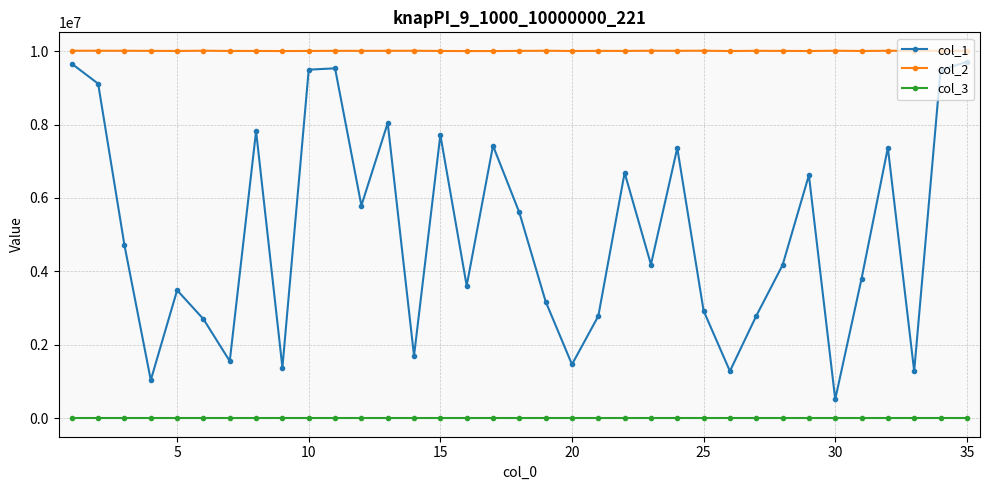

Rank the series by their average value, from highest to lowest.

col_2, col_1, col_3